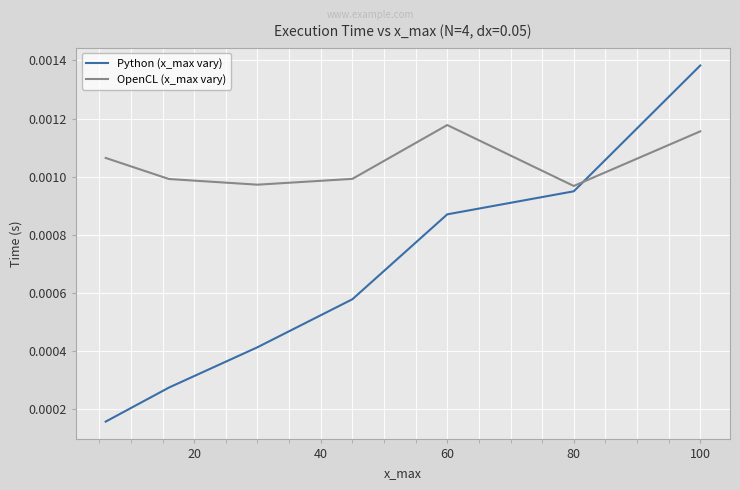

What are all the series names shown in the legend?

Python (x_max vary), OpenCL (x_max vary)